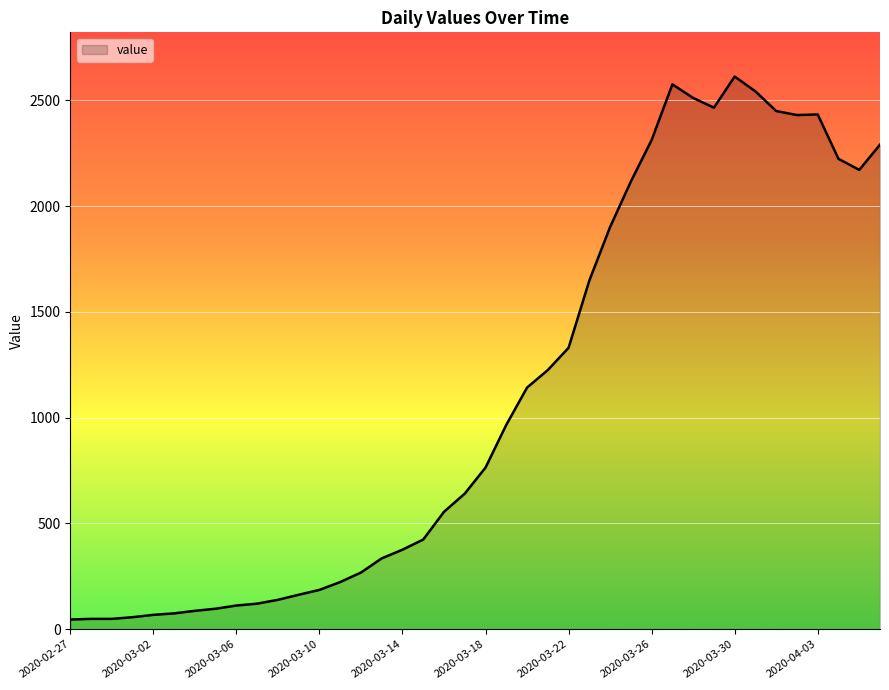

What is the greatest value displayed?

2612